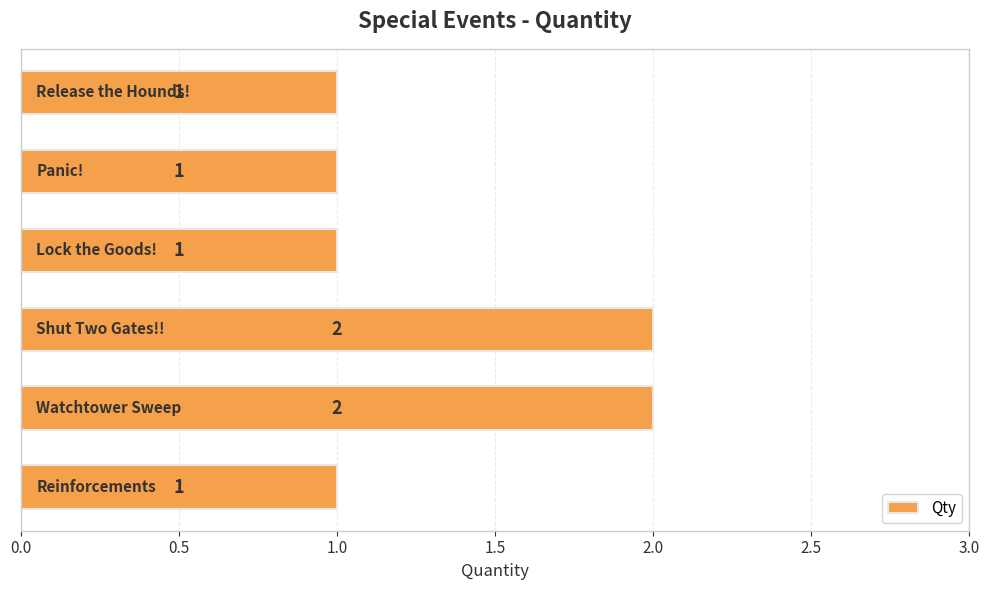

What is the sum of all values?

8